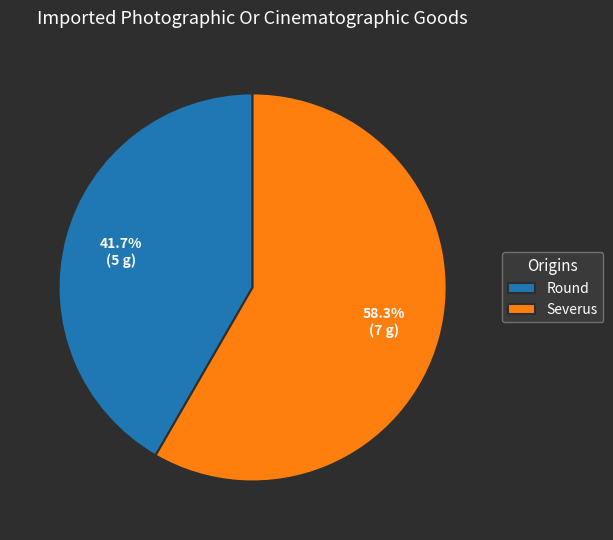

Is there a majority slice in this chart?

Yes